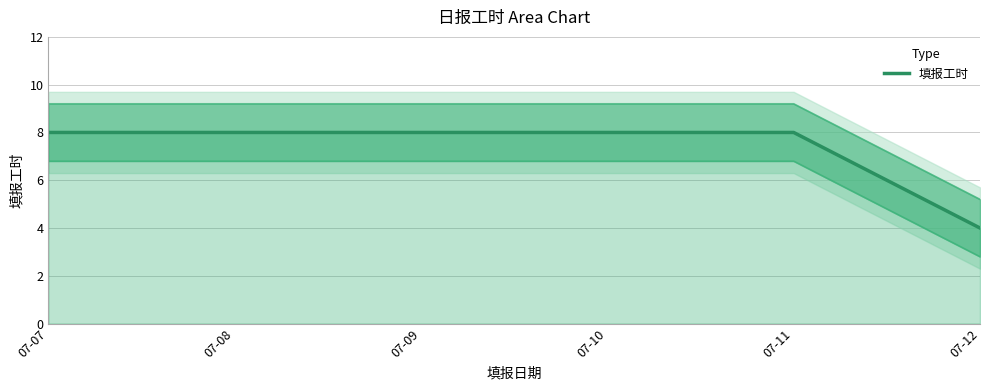

Which category has the lowest value in the 填报工时 series?

07-12